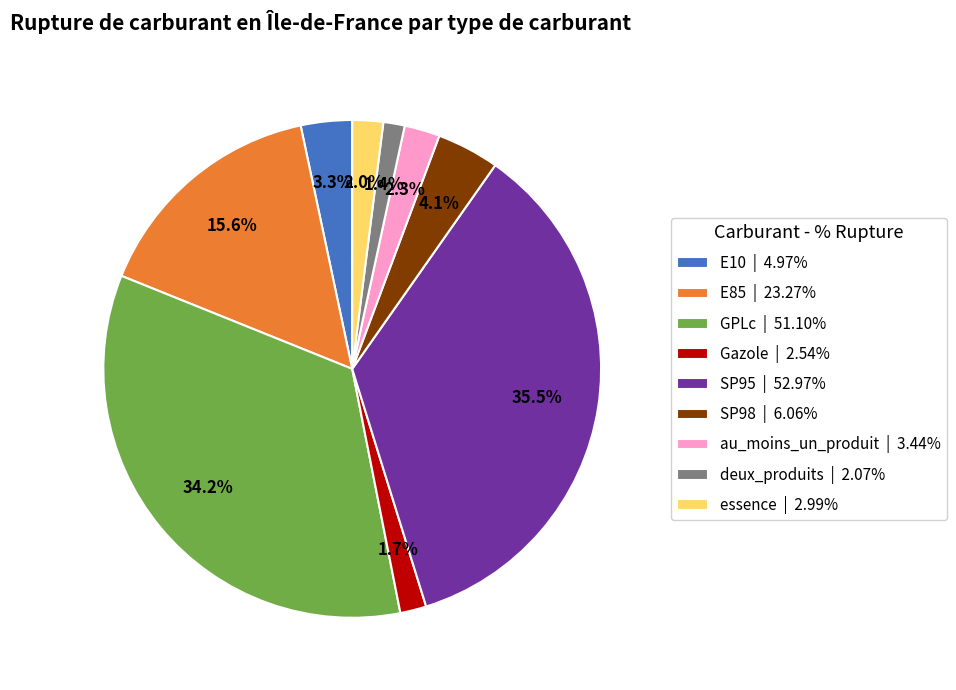

What is the largest slice in the pie chart?

SP95